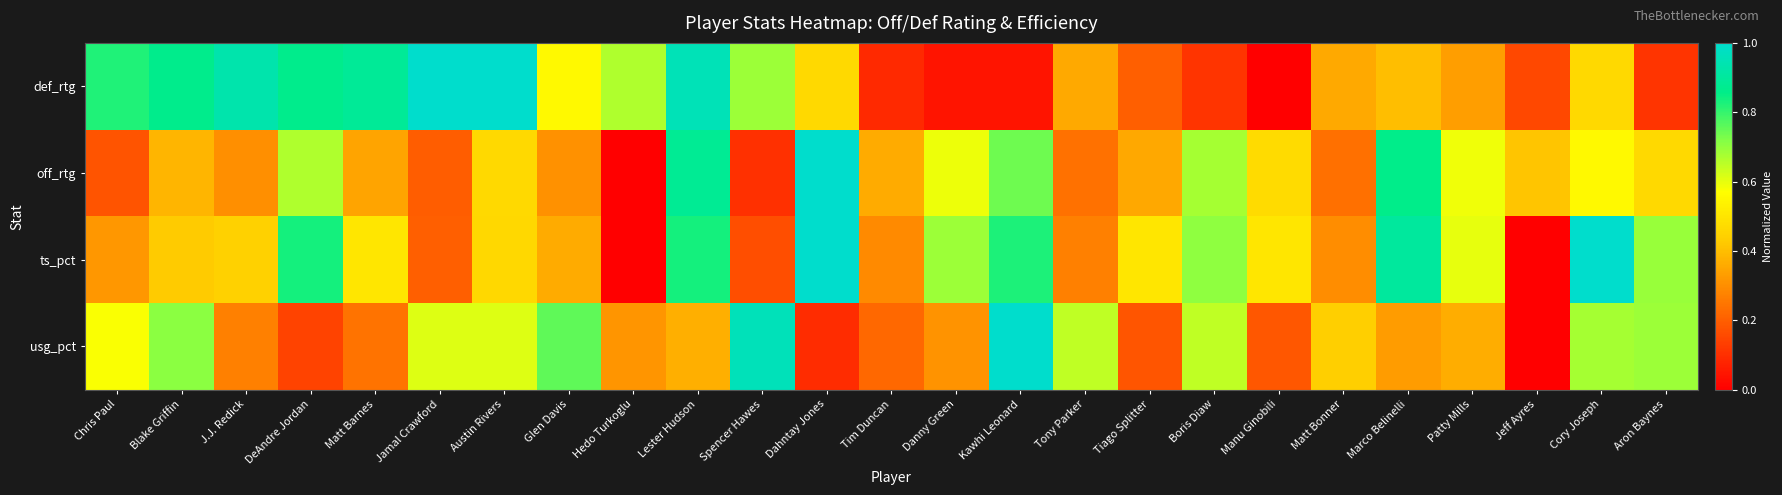

How many distinct data groups are displayed?

4